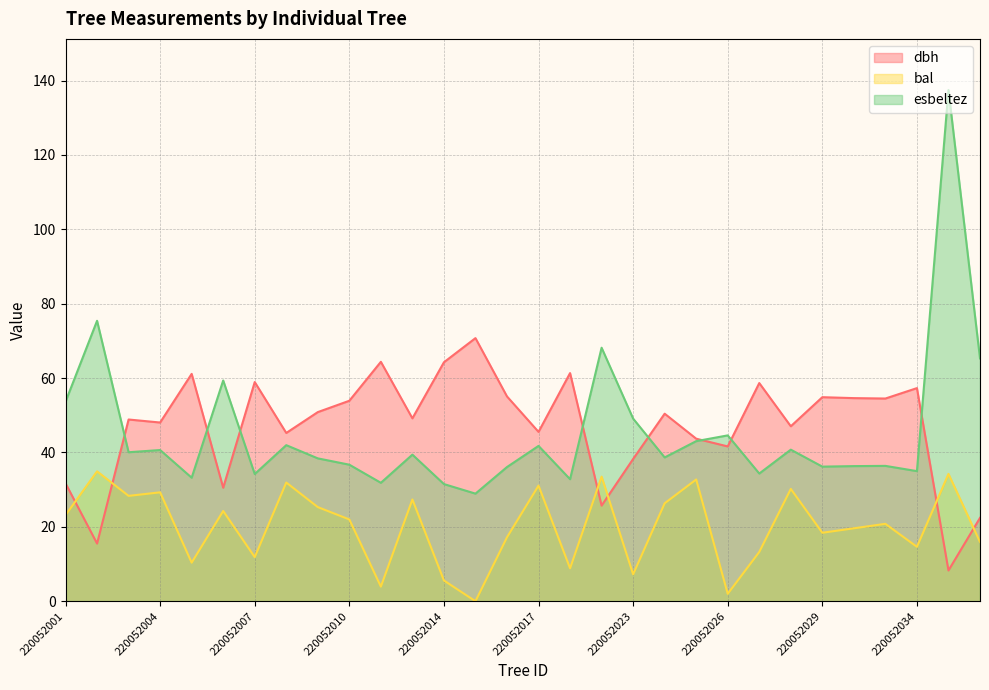

List the labels in order of dbh value, smallest first.

220052036, 220052002, 220052037, 220052022, 220052006, 220052001, 220052023, 220052026, 220052025, 220052008, 220052017, 220052028, 220052004, 220052003, 220052013, 220052024, 220052009, 220052010, 220052033, 220052030, 220052029, 220052016, 220052034, 220052027, 220052007, 220052005, 220052018, 220052014, 220052011, 220052015